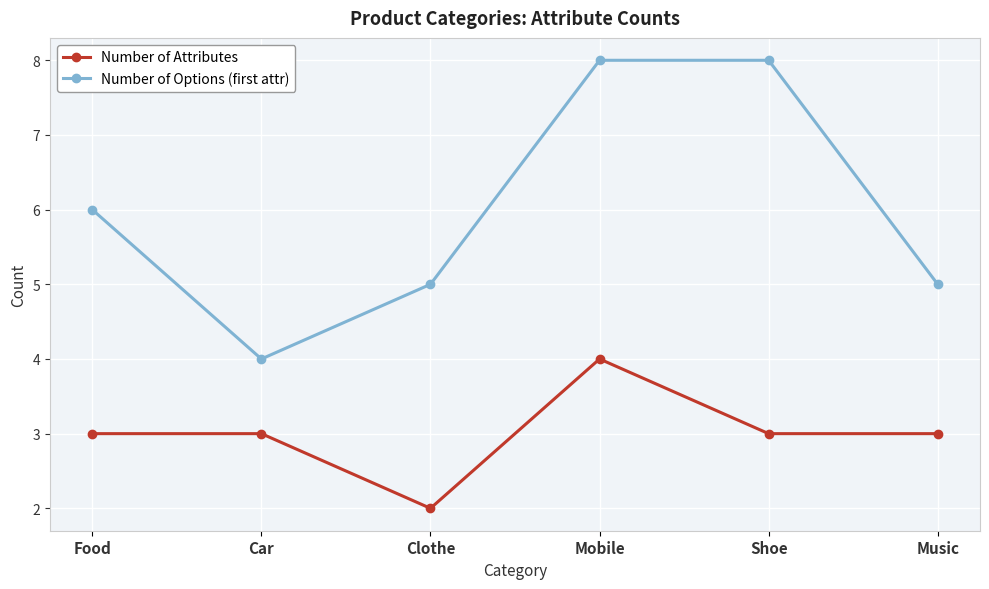

What is the value of the Number of Options (first attr) point at the 1st from the left?

6